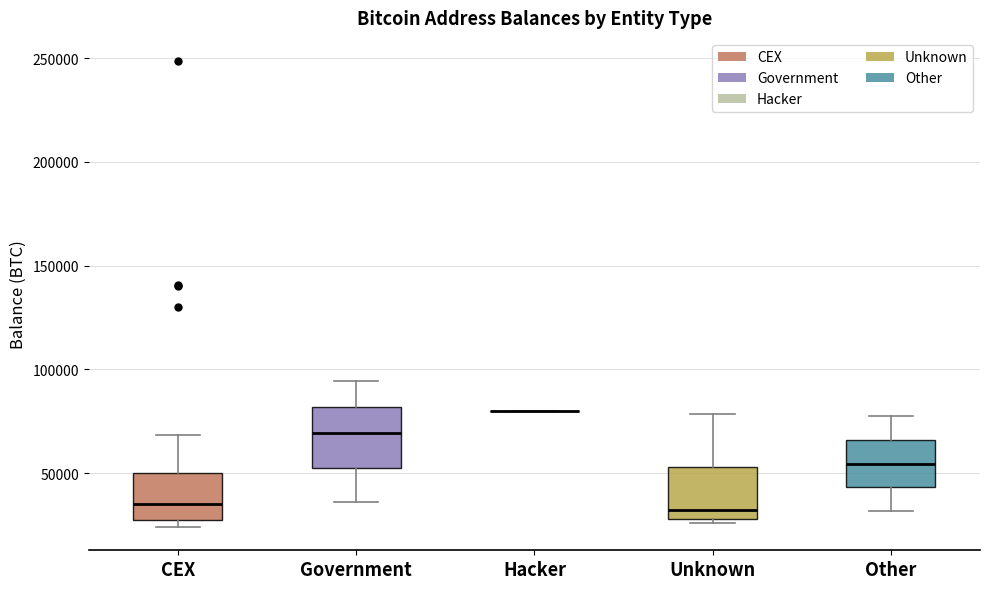

Where does the upper whisker of the box for CEX end on the y-axis? The values are not printed on the chart, so give them approximately, as read against the axis.

70000